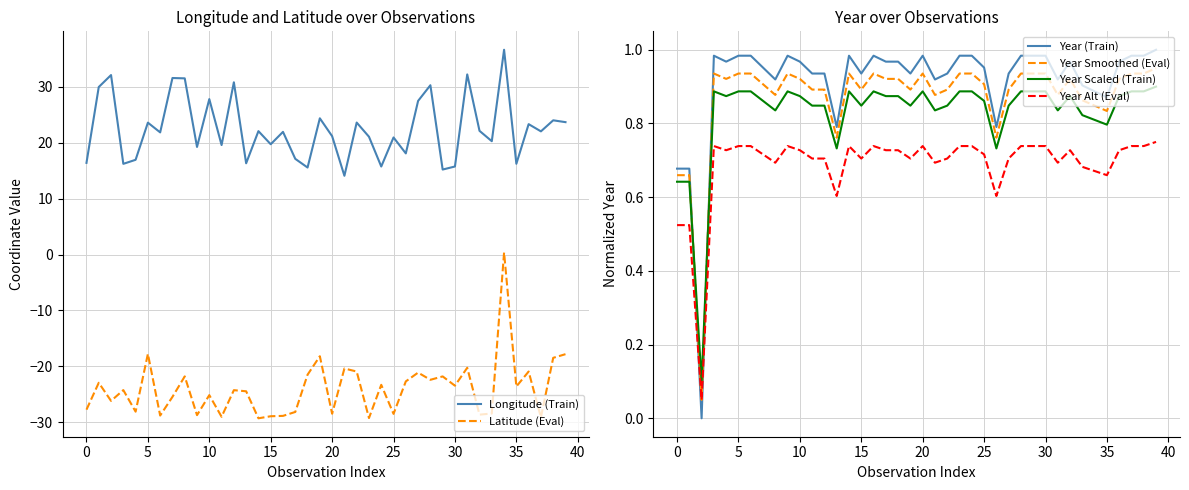

The value of Year Scaled (Train) at 23 is 1.2. True or false?

False